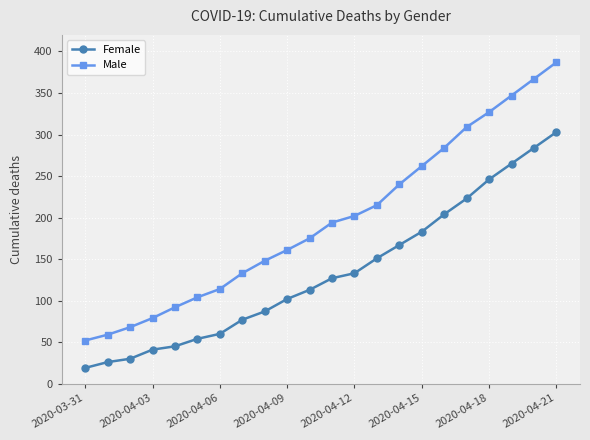

What is the minimum value for Male?

52